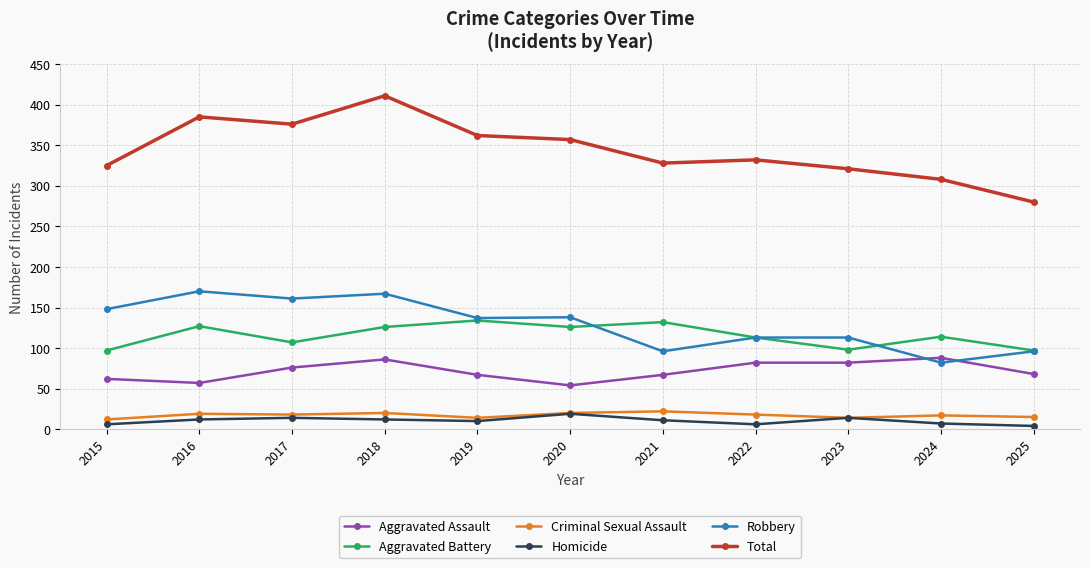

Where is the first local maximum for Aggravated Assault?

2018